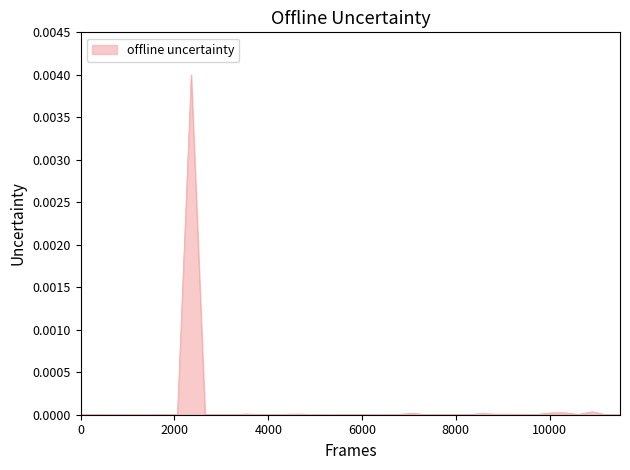

How many lines are shown in the chart?

1